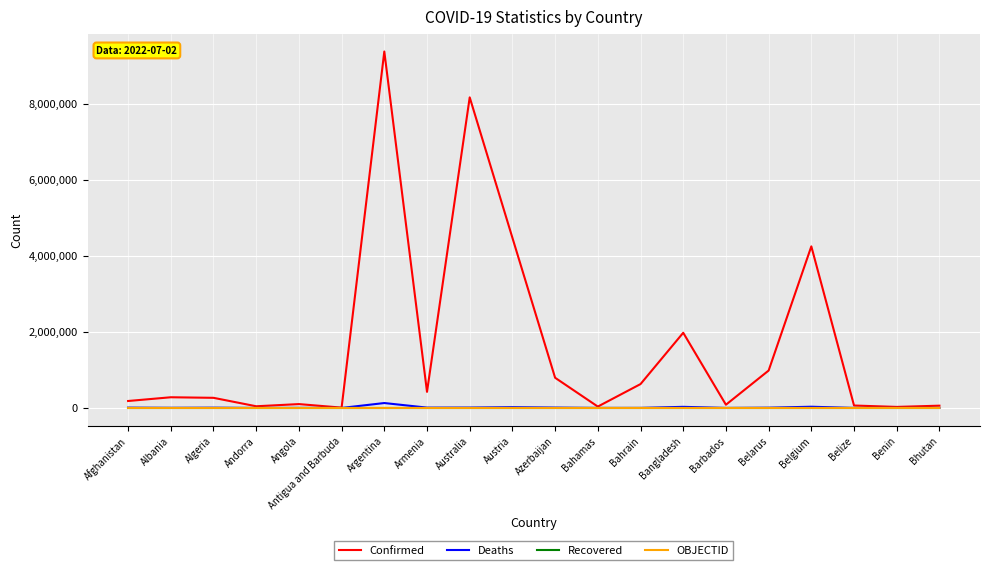

At which category is the sum across all series the highest?

Argentina